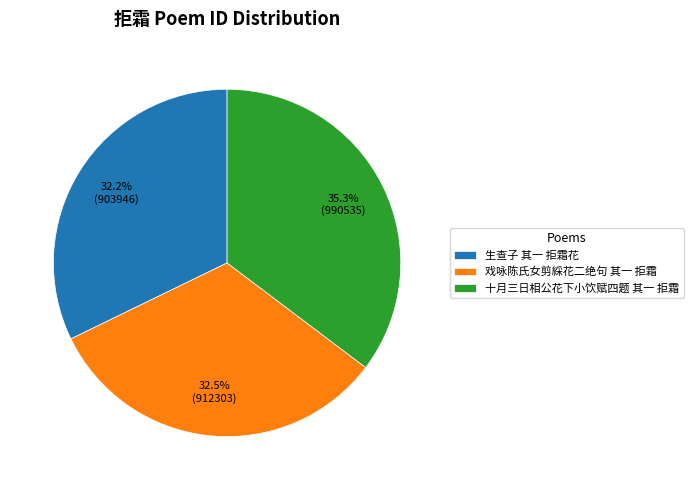

To the nearest percent, what portion does 十月三日相公花下小饮赋四题 其一 拒霜 represent?

35%